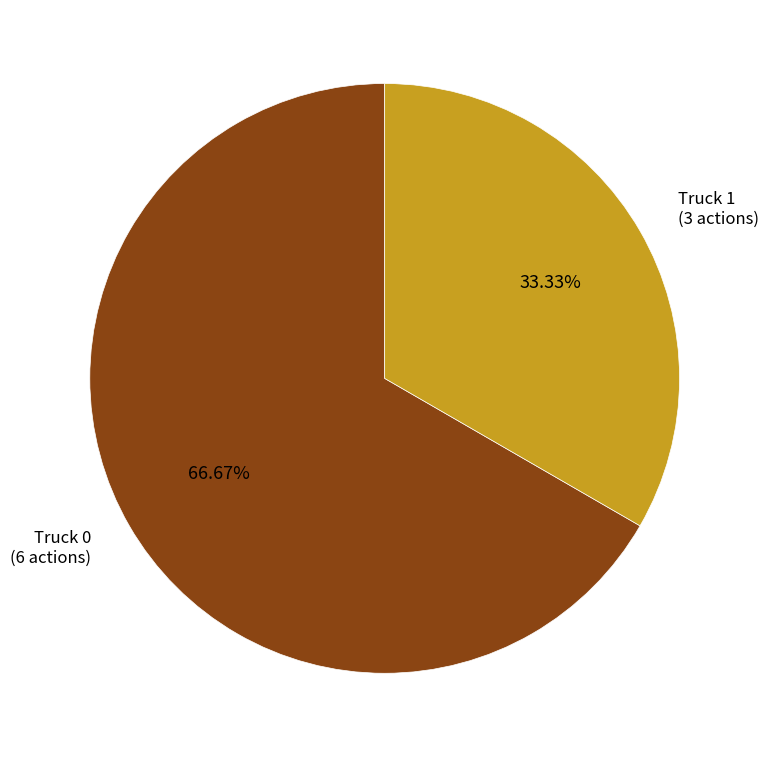

What is the smallest slice in the pie chart?

Truck 1